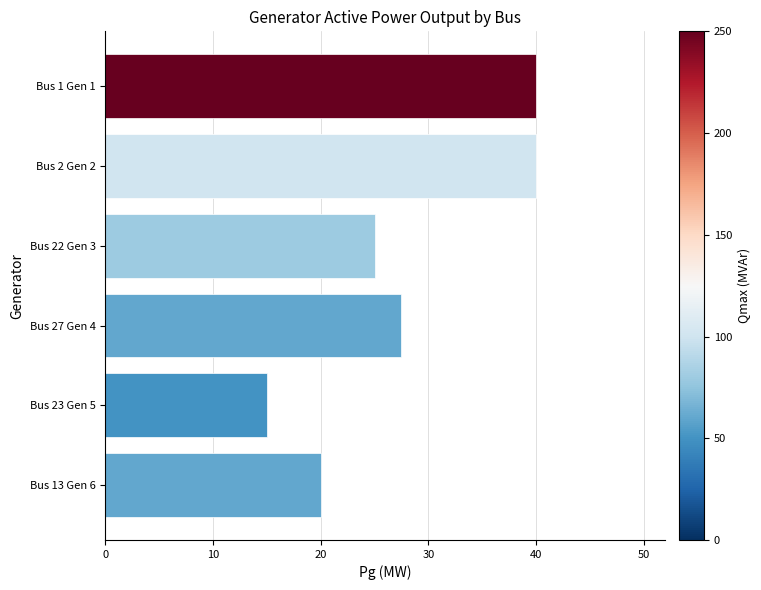

What is the change in value from Bus 22 Gen 3 to Bus 27 Gen 4?

+2.5